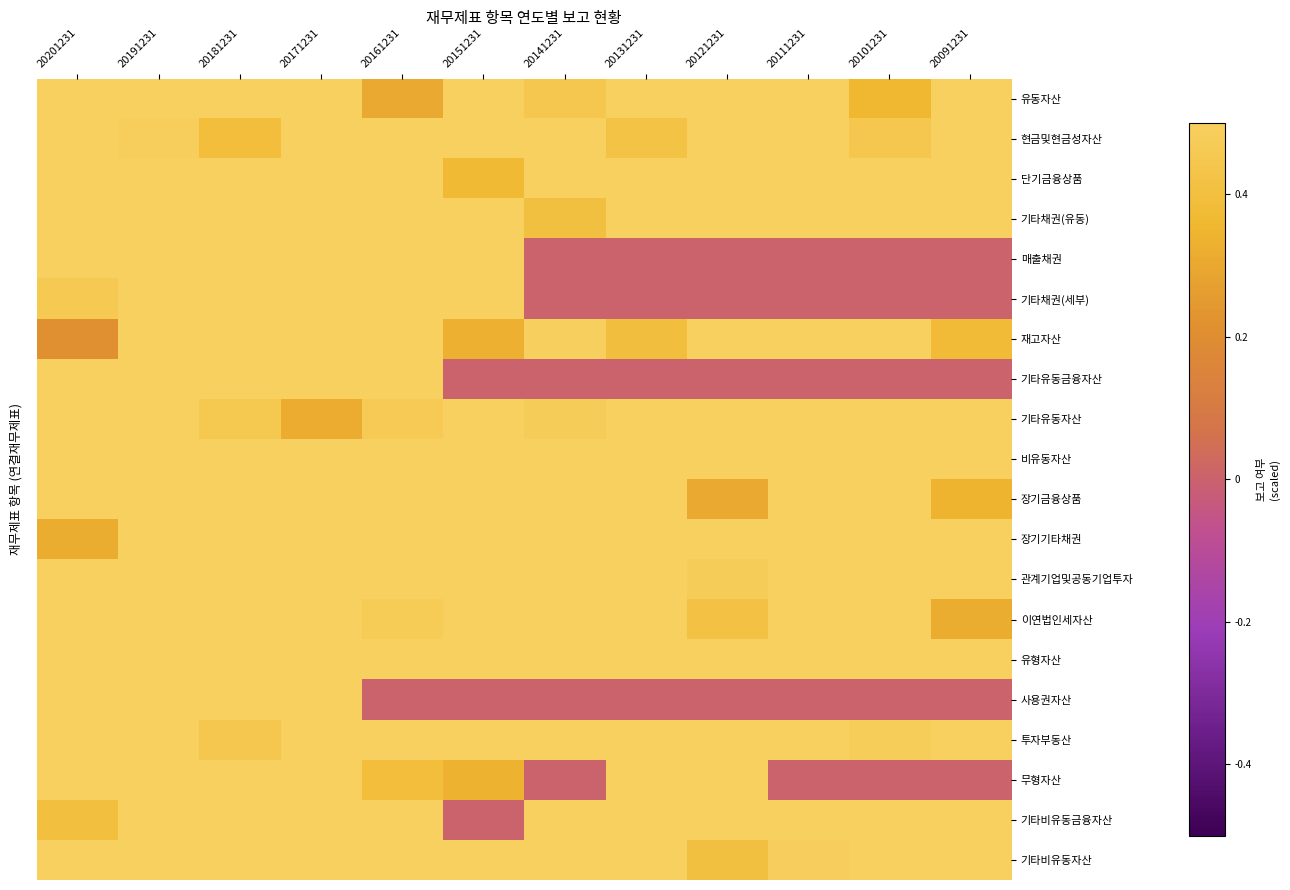

Which has a higher value, 20111231 or 20161231?

20111231